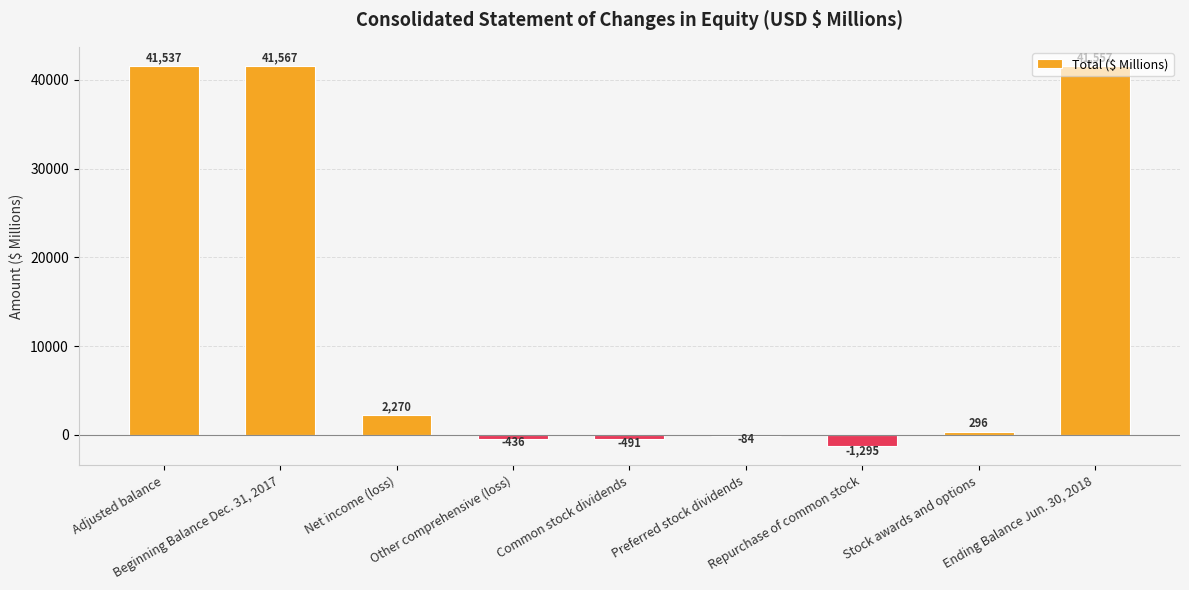

What is the change in value from Common stock dividends to Repurchase of common stock?

-804